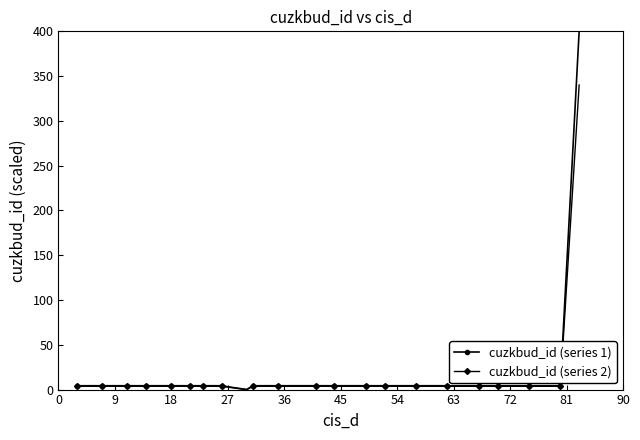

What are all the series names shown in the legend?

cuzkbud_id (series 1), cuzkbud_id (series 2)